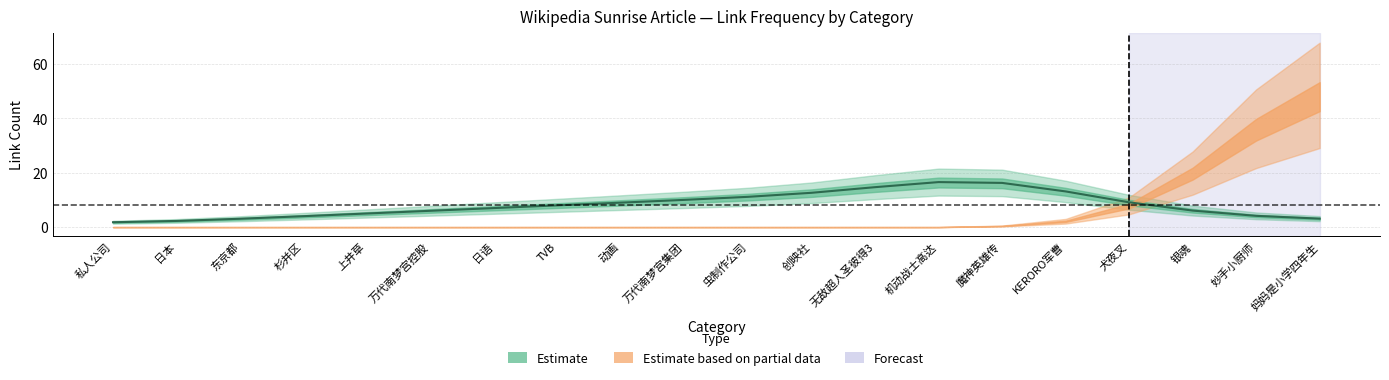

How many series are shown in this chart?

1